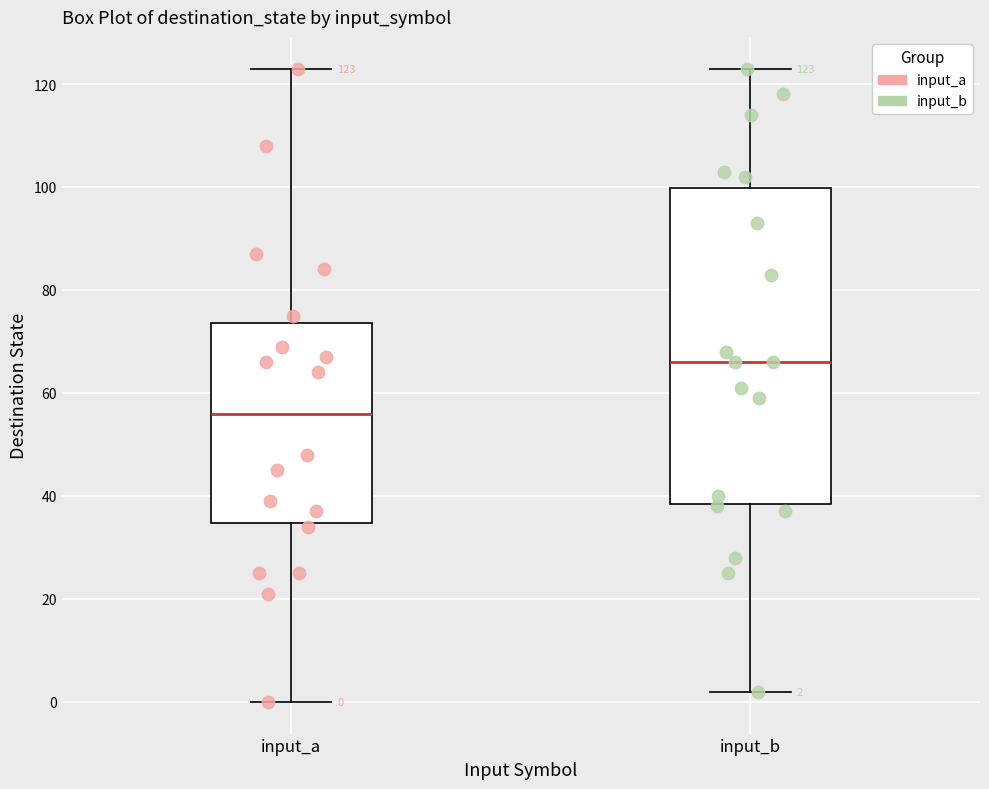

Which box is the tallest, from its lower edge to its upper edge?

input_b